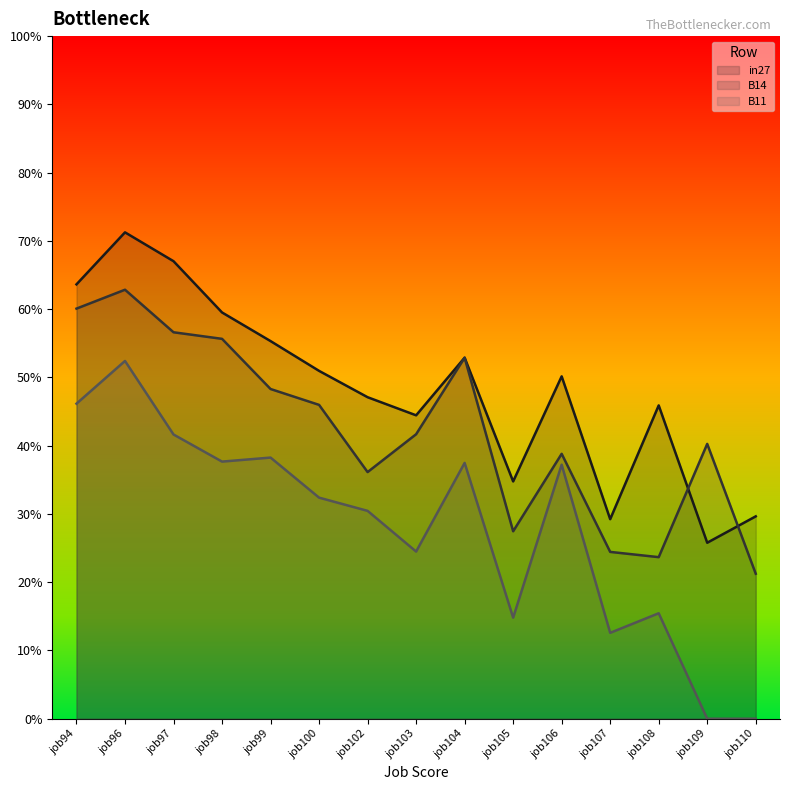

What is the difference between the maximum and second lowest values in the B14 series?

0.4